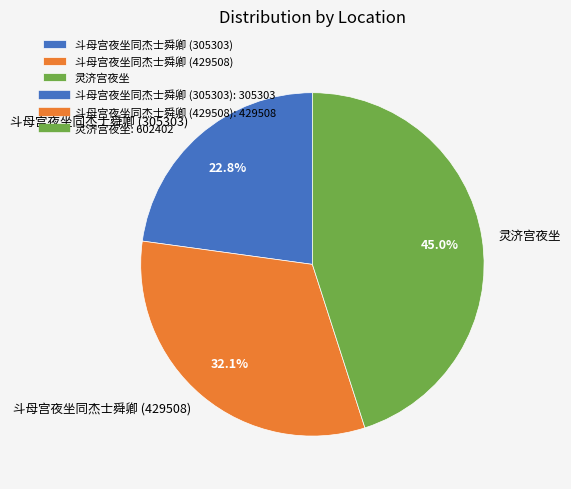

Which slice is the smallest?

斗母宫夜坐同杰士舜卿 (305303)